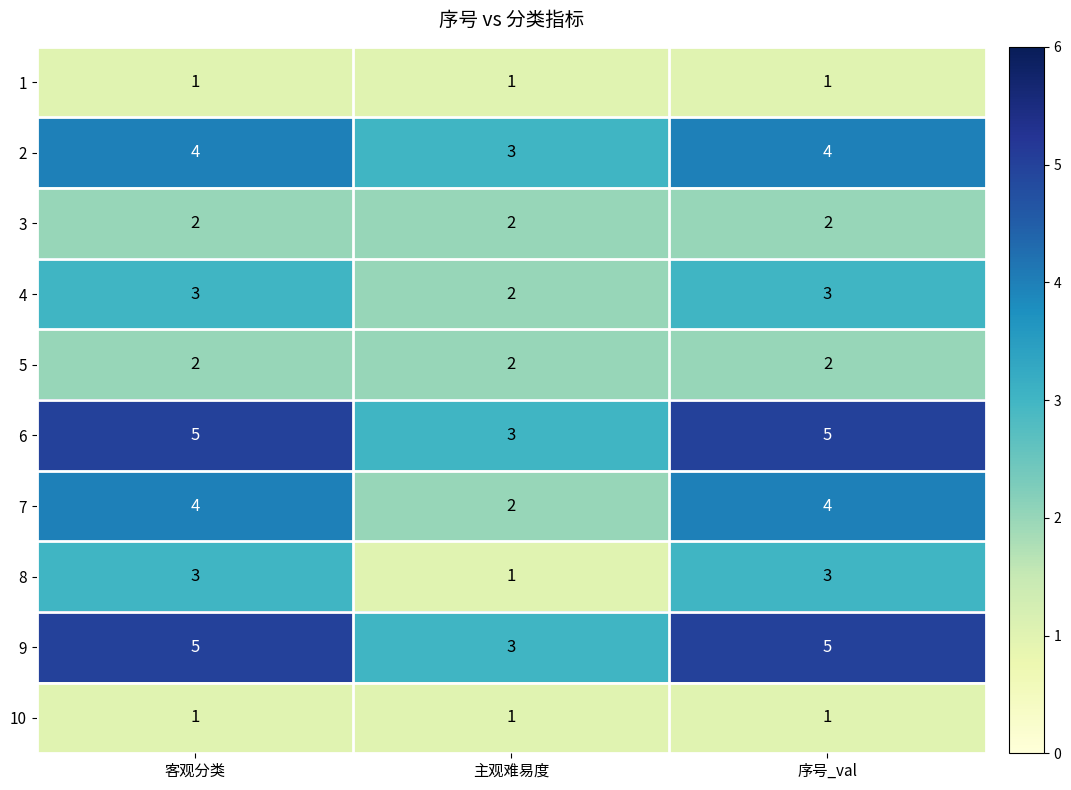

What is the sum of all 7 values?

10